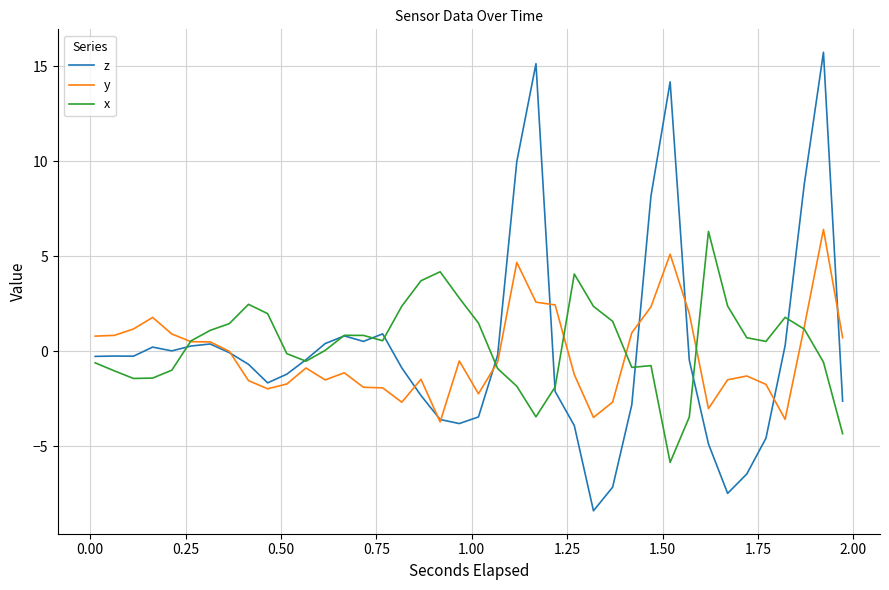

How many lines are shown in the chart?

3